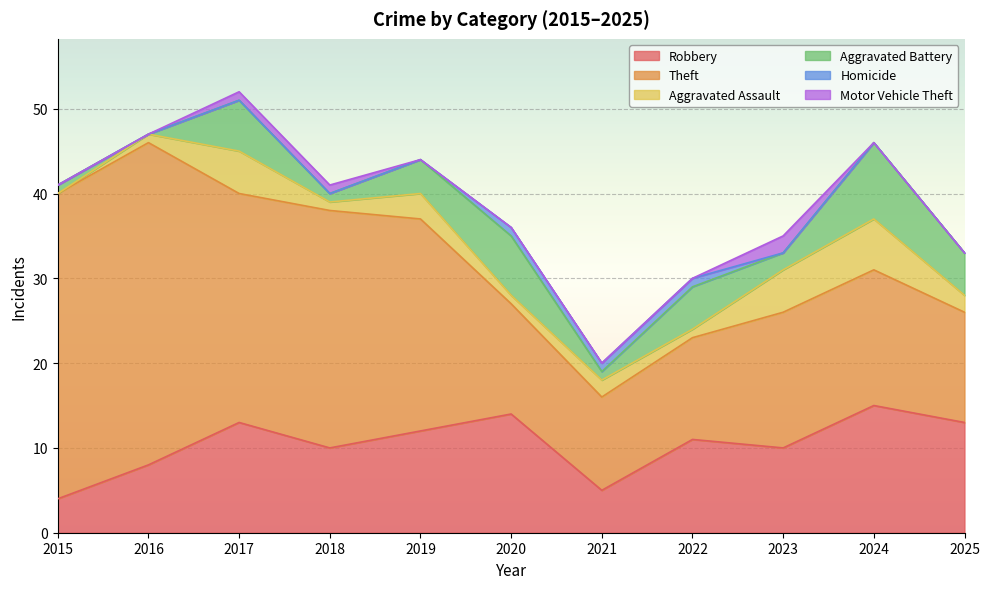

In Aggravated Battery, how many points are higher than both neighbors (excluding endpoints)?

4